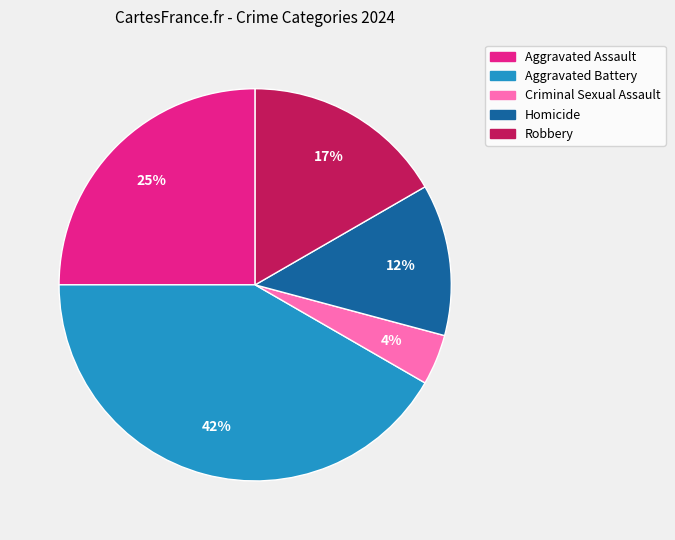

Do Robbery and Aggravated Assault together represent more than half of the pie?

No